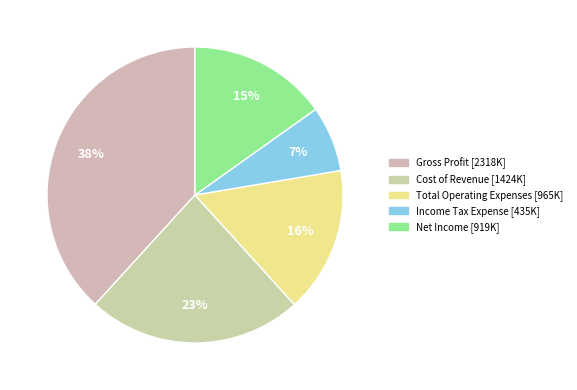

Count the number of slices in the pie.

5